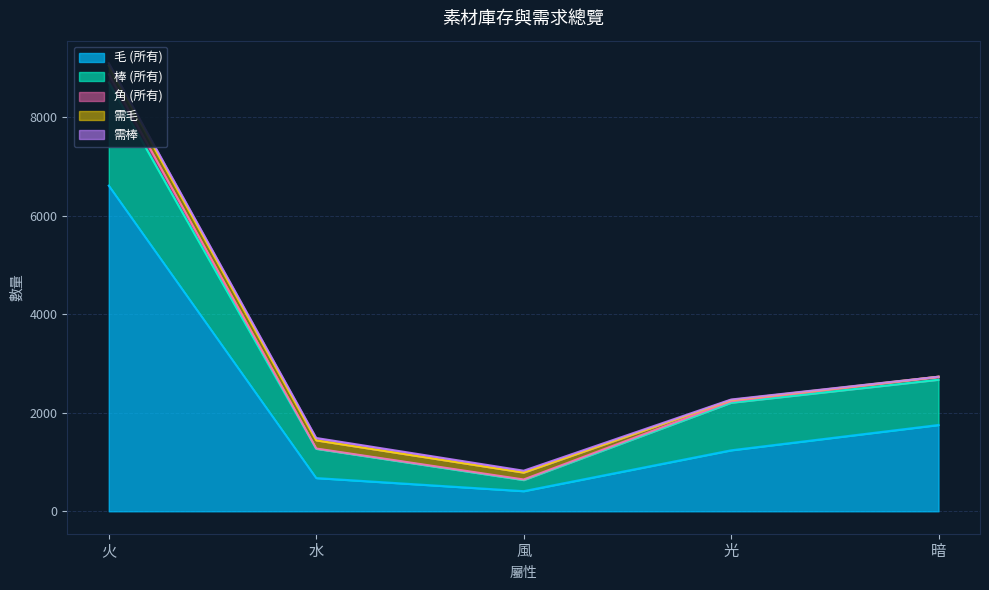

Which series has the largest total across all categories?

毛 (所有)